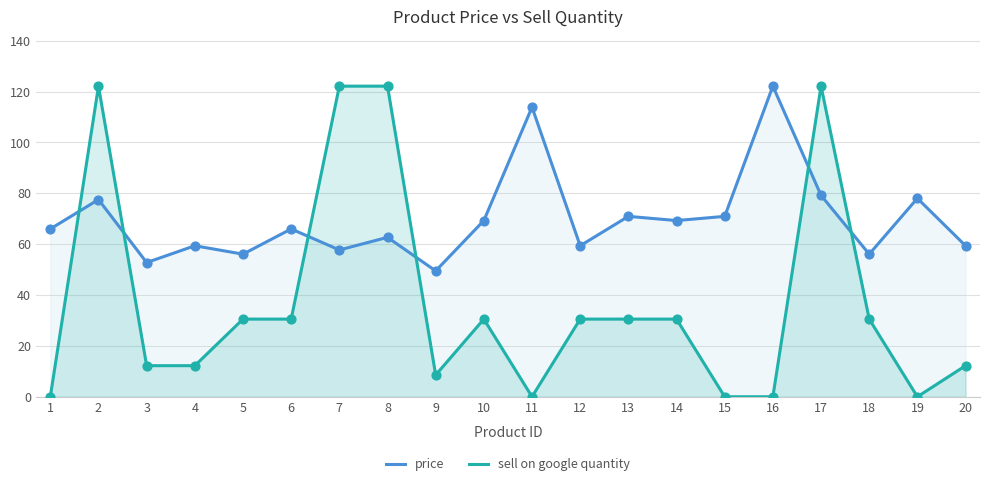

Is the value of sell on google quantity at 10 greater than the value of price at 13?

No